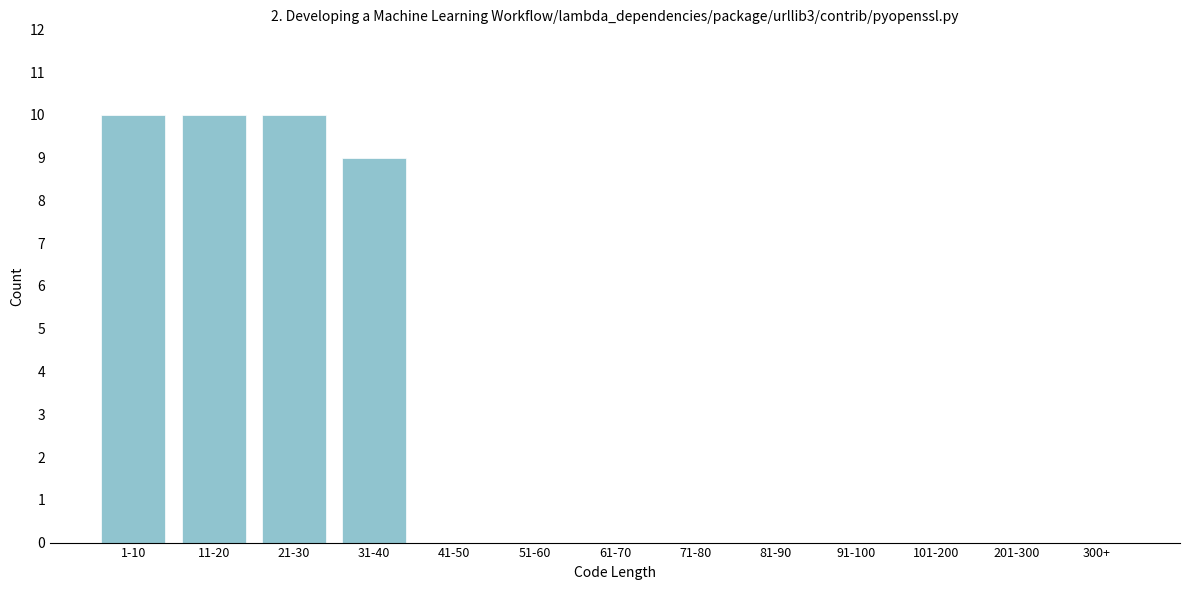

Reading left to right, extract all data points from this chart.

1-10=10	11-20=10	21-30=10	31-40=9	41-50=0	51-60=0	61-70=0	71-80=0	81-90=0	91-100=0	101-200=0	201-300=0	300+=0